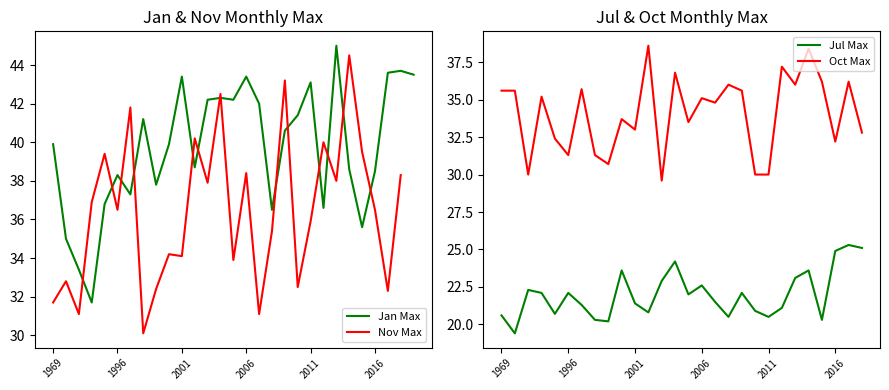

At which category is the sum across all series the highest?

2004